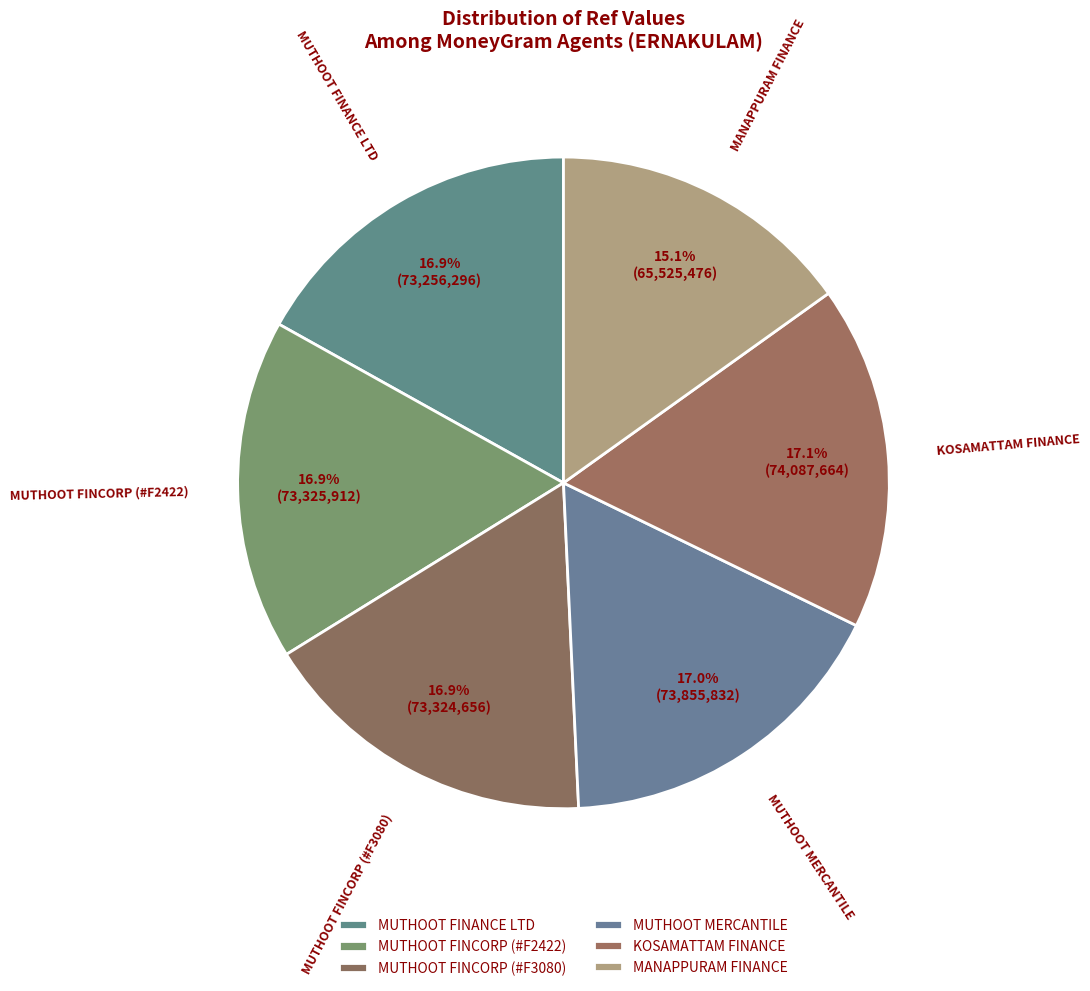

The MUTHOOT FINCORP (#F3080) slice represents 25% of the pie. True or false?

False